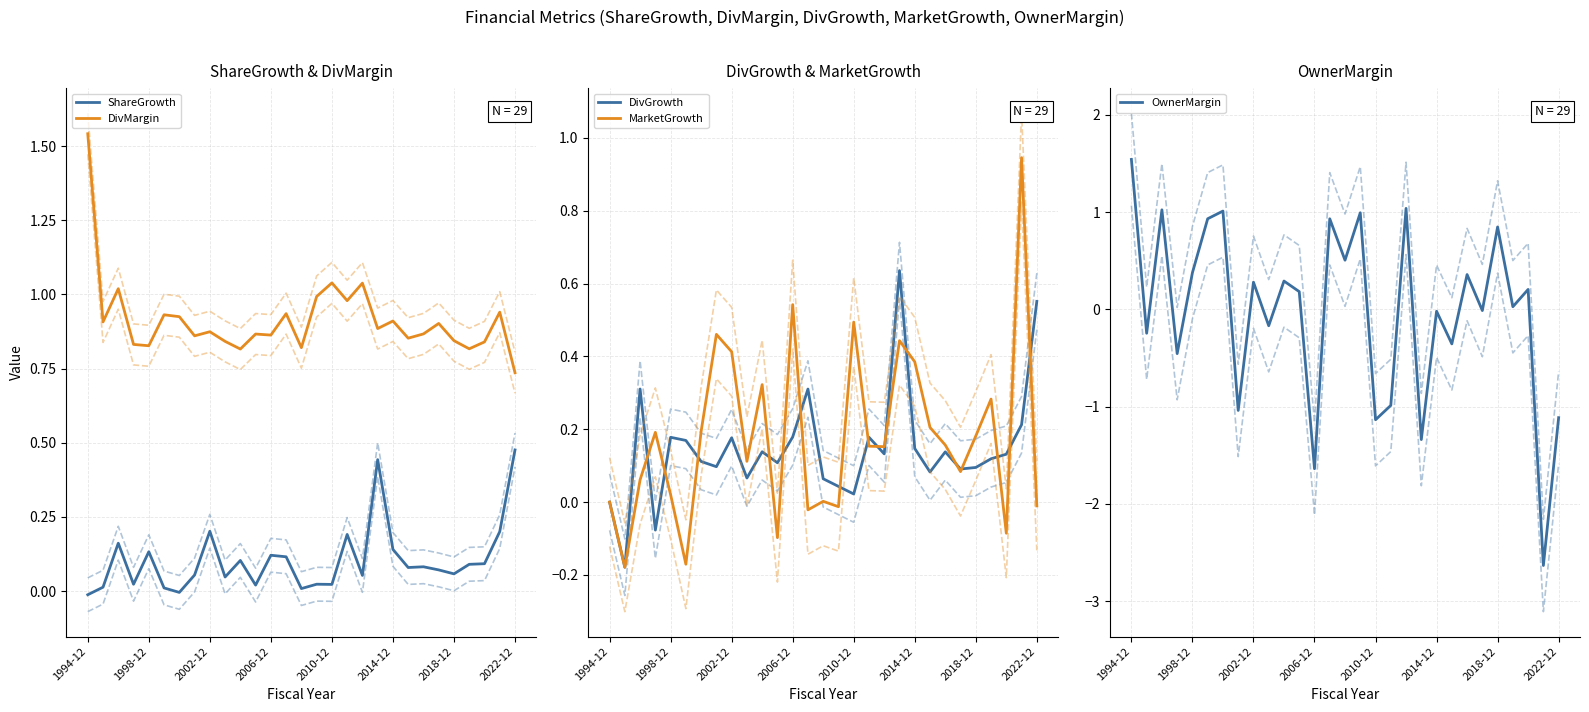

At which category does the chart reach its minimum across all series?

27